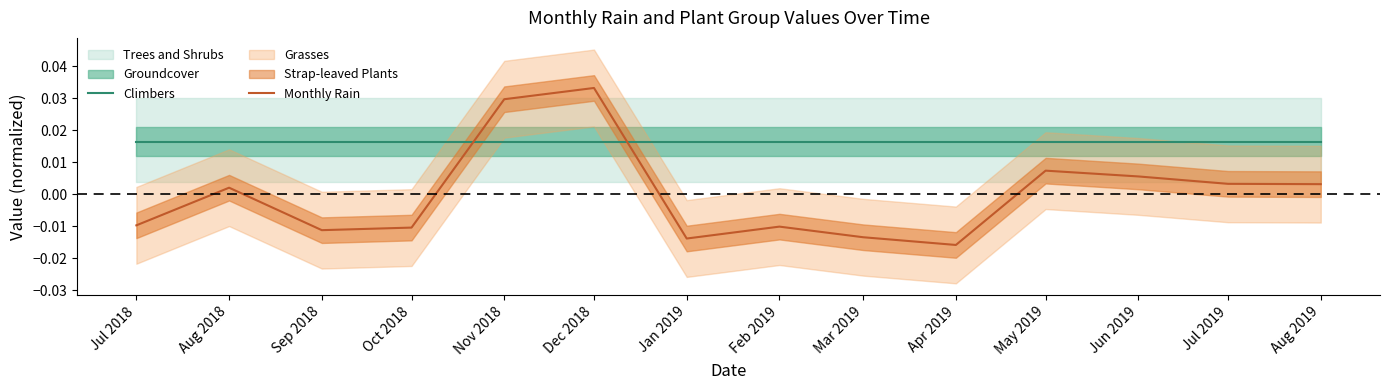

Where is Monthly Rain nearest to the value 0?

Aug 2018